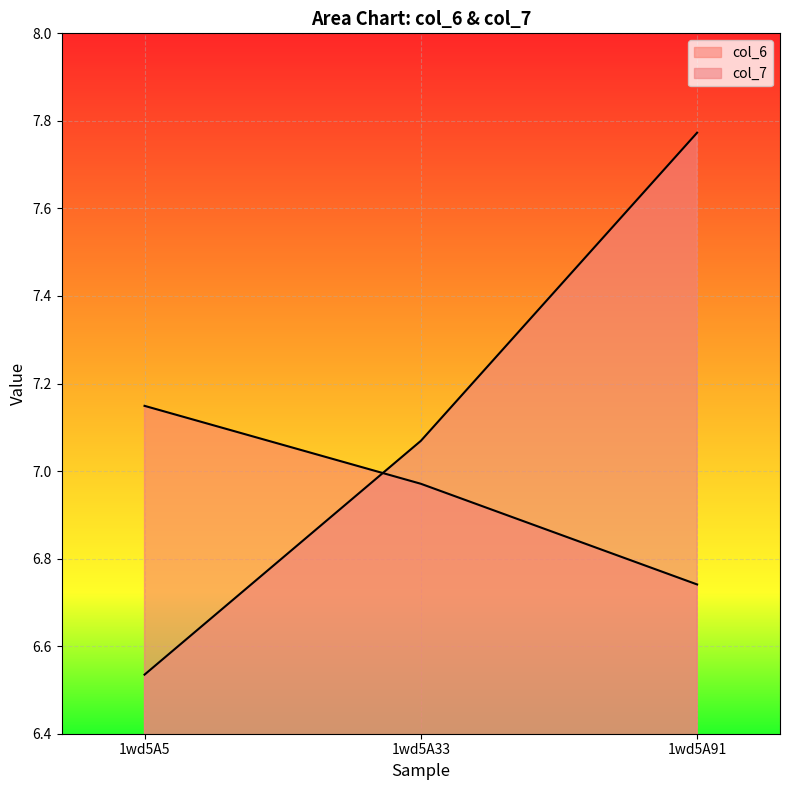

Reading right to left, list all the values displayed in this chart.

col_6: 6.7	7.0	7.1
col_7: 7.8	7.1	6.5